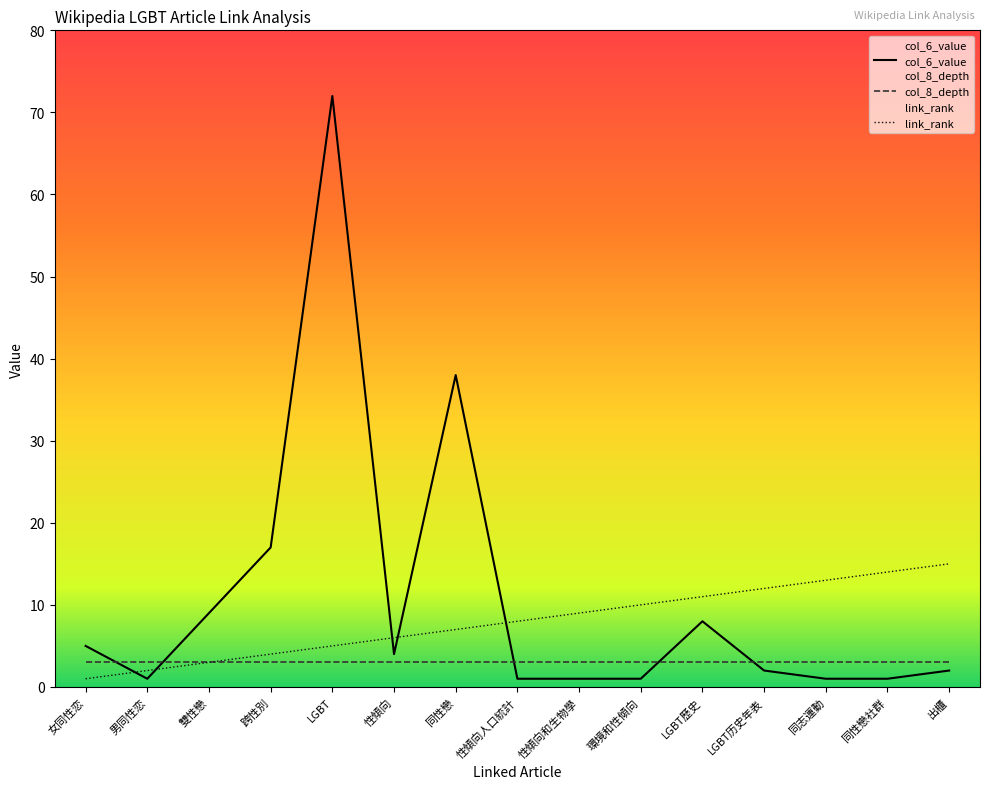

At how many categories does at least one series exceed 34?

2